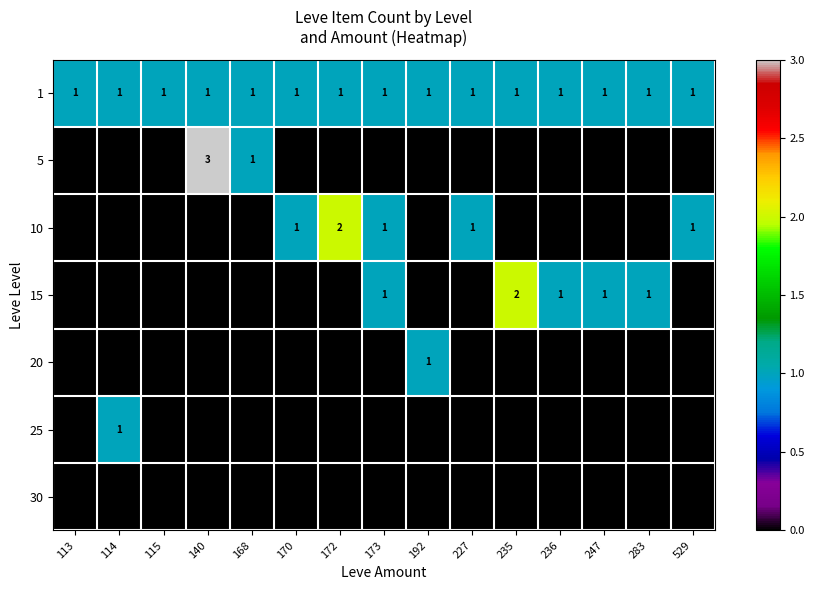

What is the spread (max minus min) of values at 113?

1